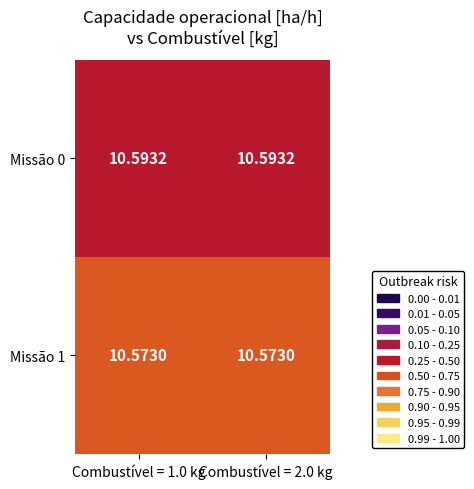

Which series has the largest total across all categories?

Missão 0